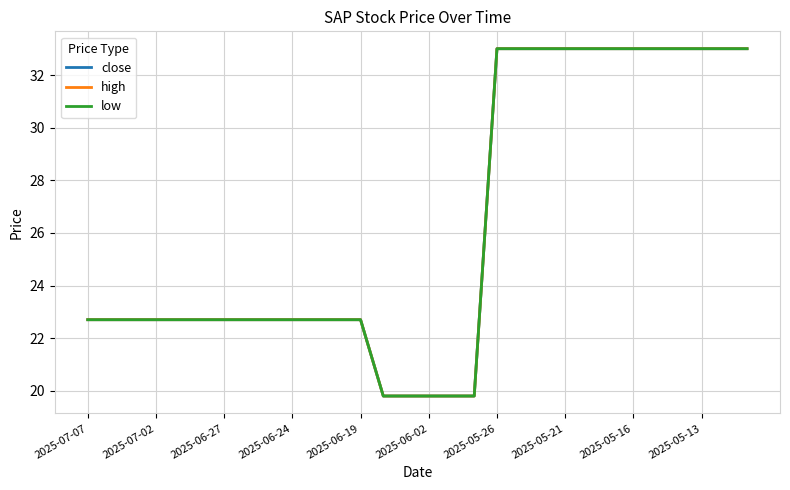

What is the greatest value displayed?

33.0